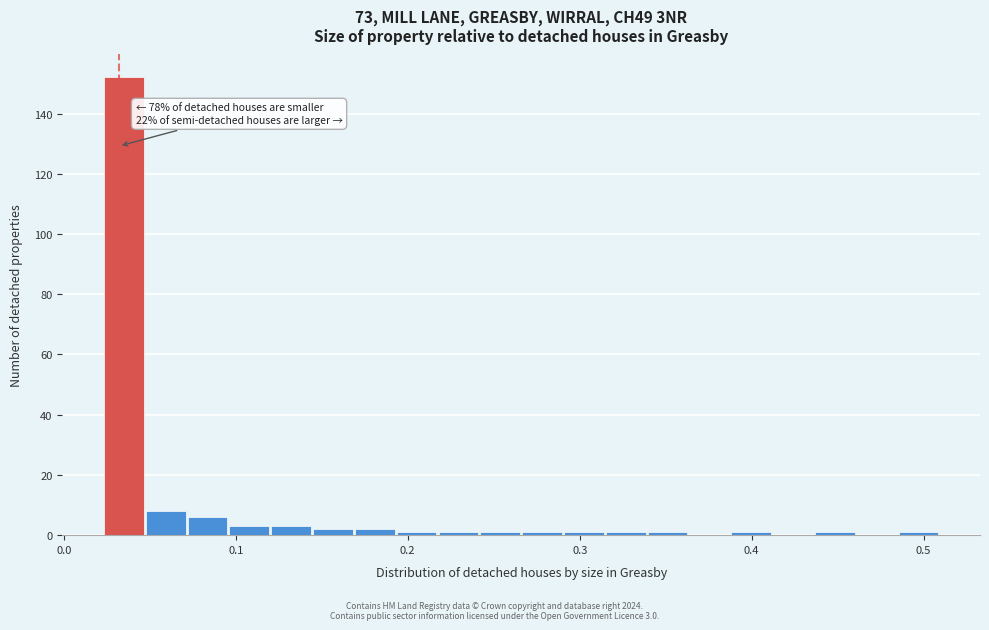

Around what value on the x-axis is the tallest bar? Give the approximate position of its centre, as read against the axis.

0.03